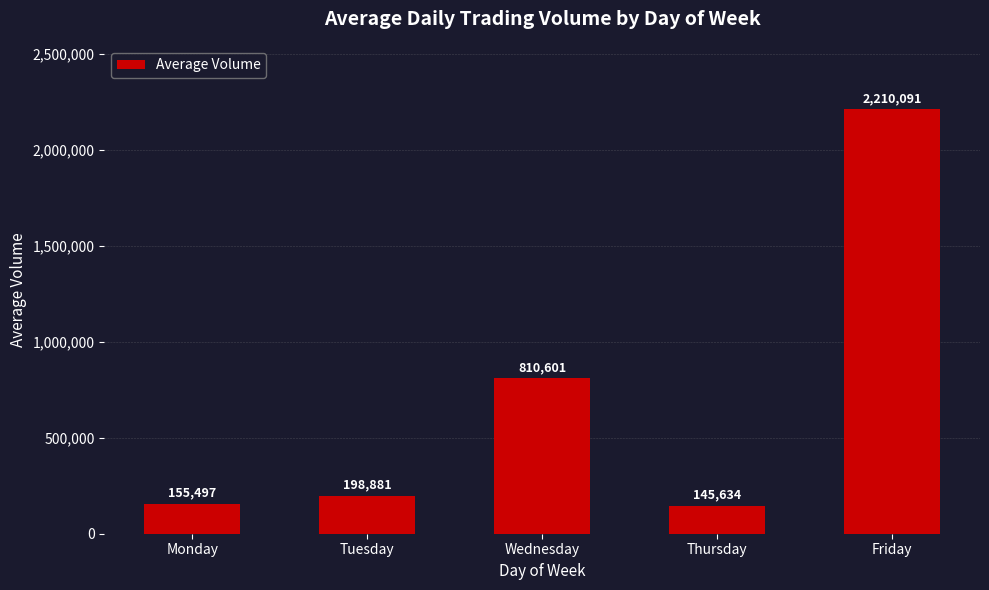

At which label is the value closest to 1177862?

Wednesday